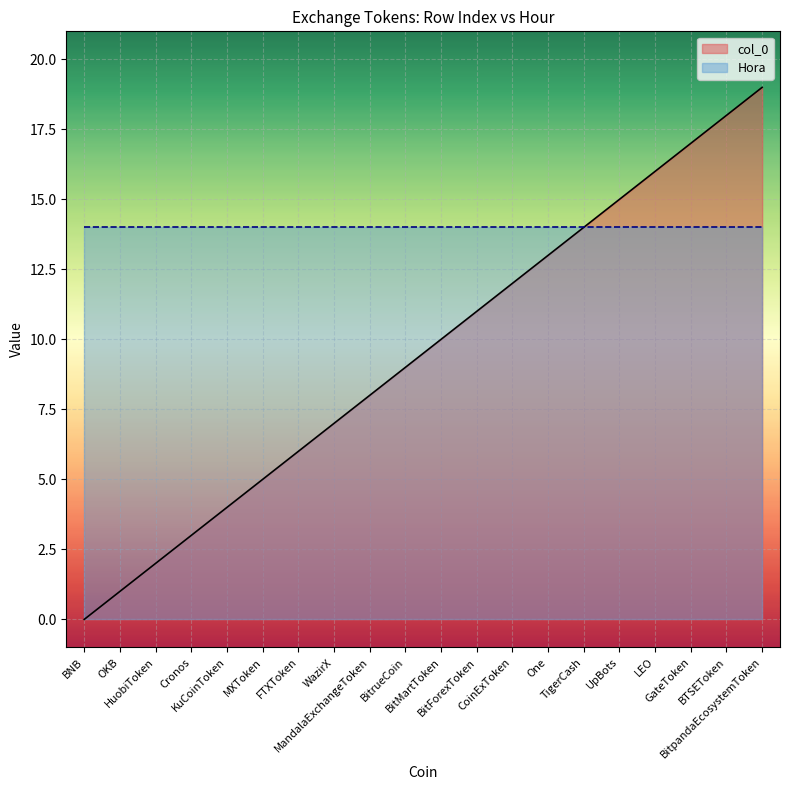

What is the label of the 3rd point from the right?

GateToken